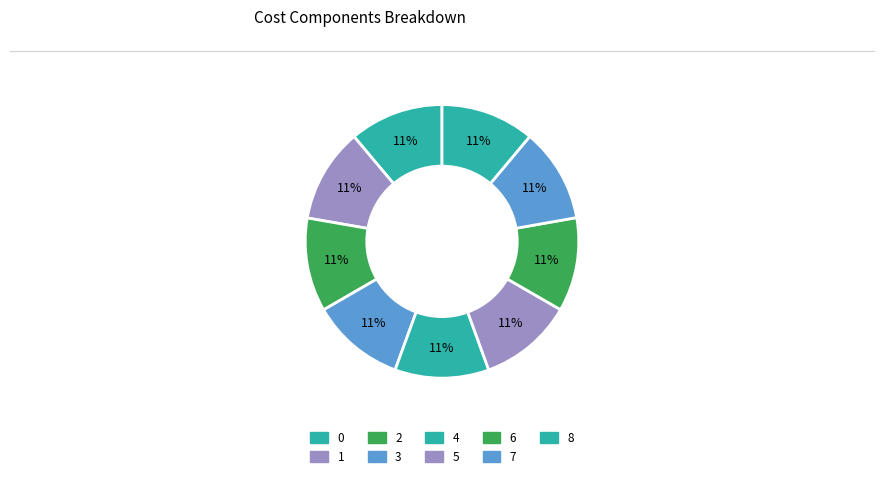

What is the largest slice in the pie chart?

1